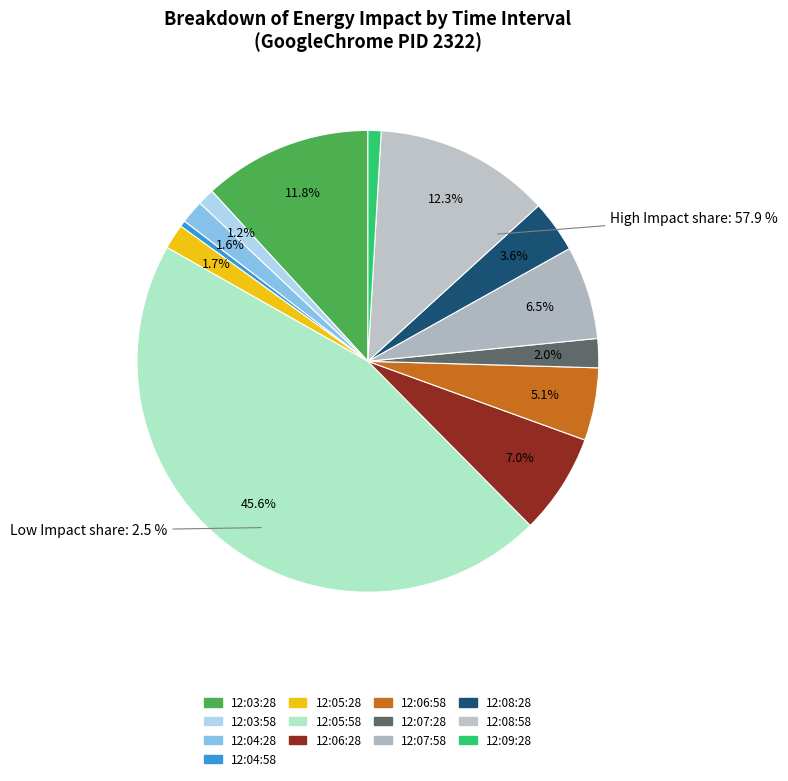

Which category has the smallest portion of the pie?

12:04:58